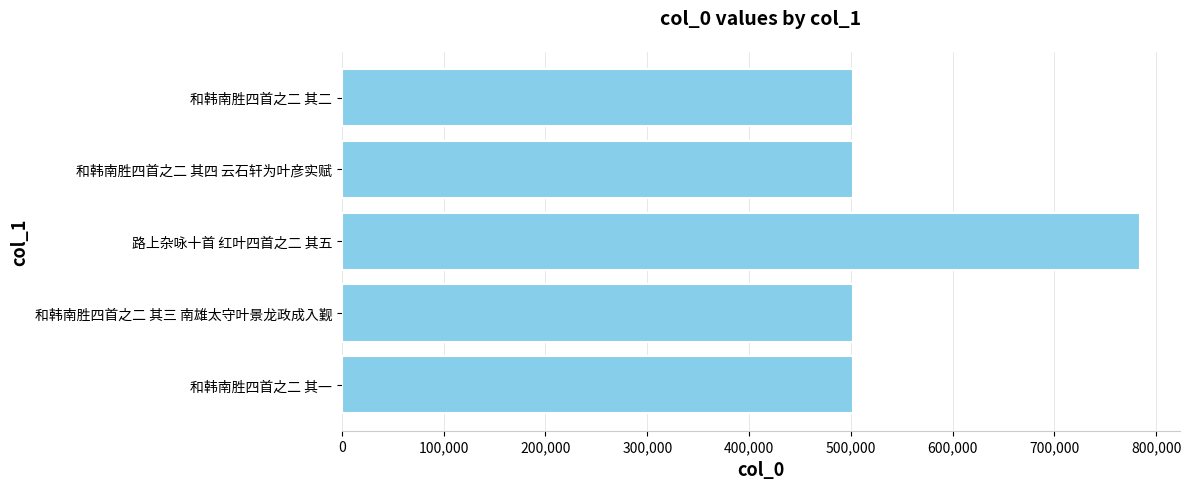

What is the ratio of the value at 和韩南胜四首之二 其三 南雄太守叶景龙政成入觐 to the value at 路上杂咏十首 红叶四首之二 其五?

0.6